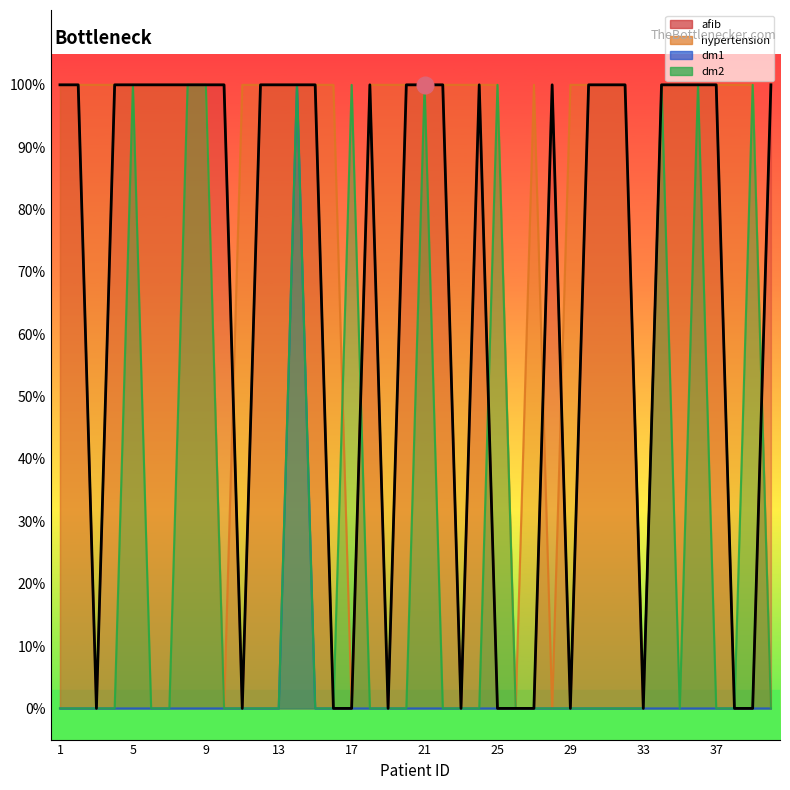

Reading left to right, extract all data points from this chart.

afib: 1	1	0	1	1	1	1	1	1	1	0	1	1	1	1	0	0	1	0	1	1	1	0	1	0	0	0	1	0	1	1	1	0	1	1	1	1	0	0	1
hypertension: 1	1	1	1	1	1	1	1	1	0	1	1	1	1	1	1	0	1	1	1	1	1	1	1	1	0	1	0	1	1	1	1	0	1	1	1	1	1	1	0
dm1: 0	0	0	0	0	0	0	0	0	0	0	0	0	1	0	0	0	0	0	0	0	0	0	0	0	0	0	0	0	0	0	0	0	0	0	0	0	0	0	0
dm2: 0	0	0	0	1	0	0	1	1	0	0	0	0	1	0	0	1	0	0	0	1	0	0	0	1	0	0	0	0	0	0	0	0	1	0	1	0	0	1	0